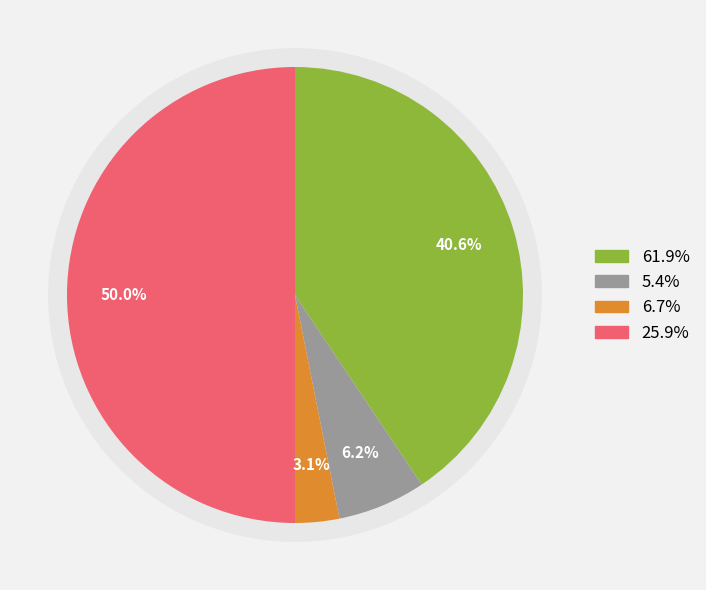

What percentage is the output_symbol=0 (input=b) slice, to the nearest percent?

50%